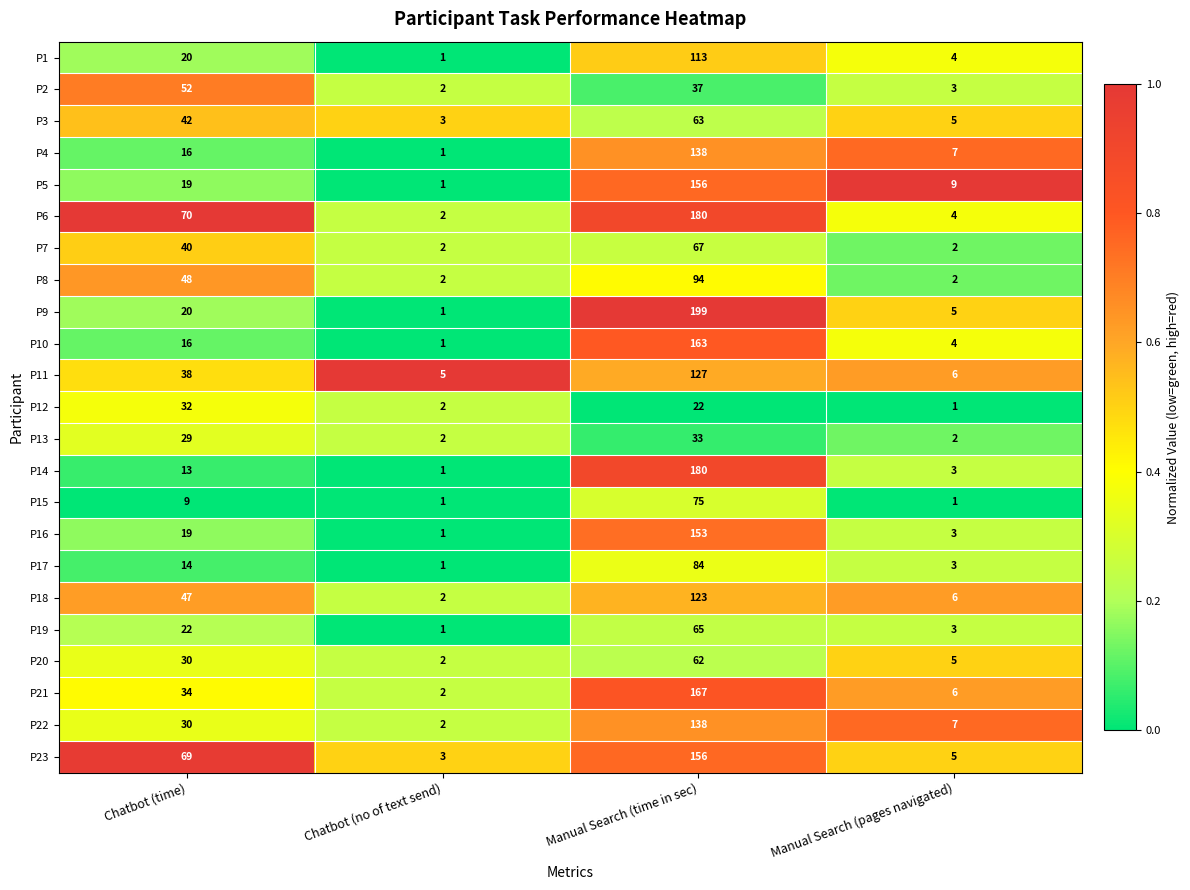

How many data points does each series have?

4